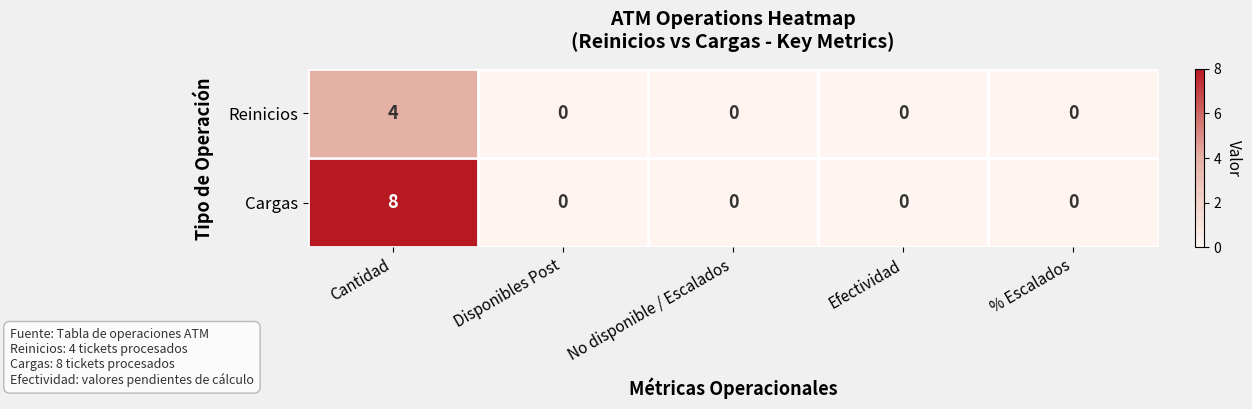

Which series has the widest spread of values?

Cargas